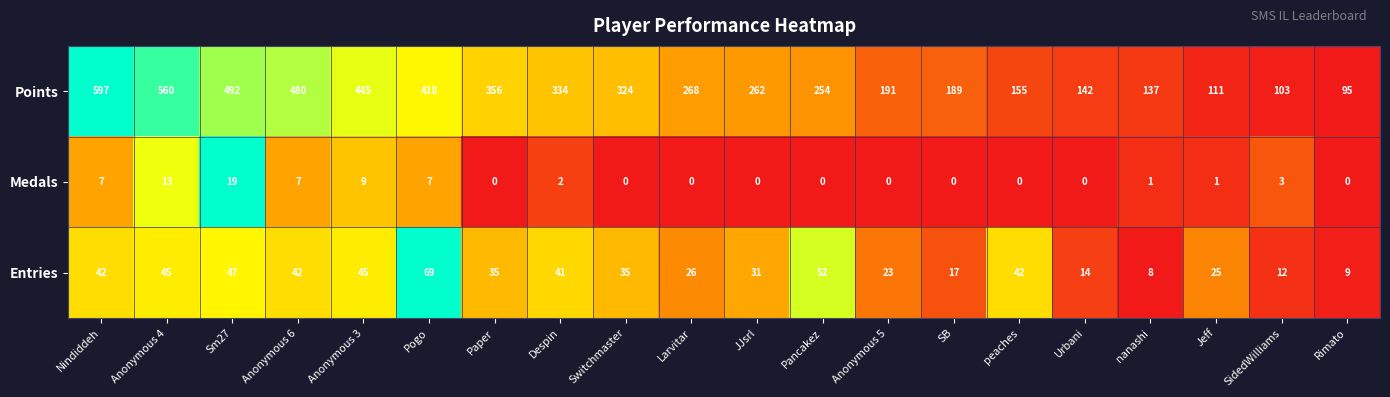

What is the spread (max minus min) of values at Anonymous 4?

547